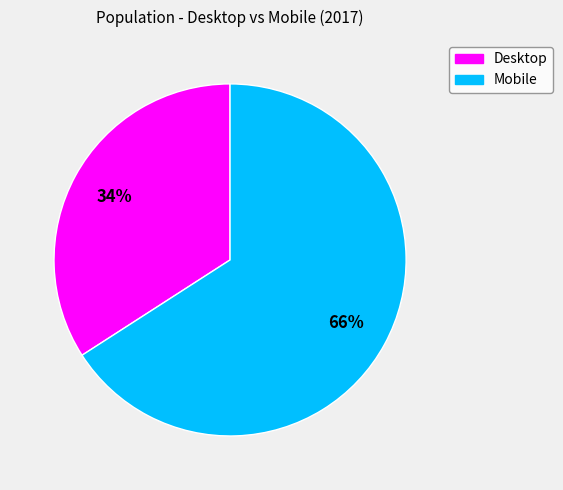

Combined, do Desktop and Mobile account for over 50%?

Yes